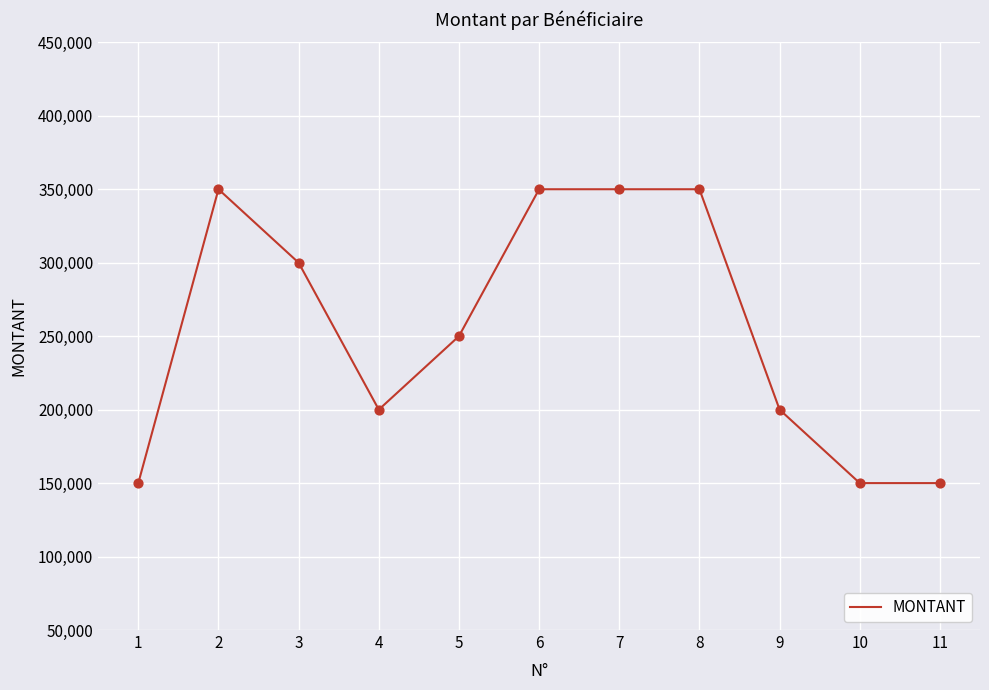

What is the change in value from 3 to 5?

-50000